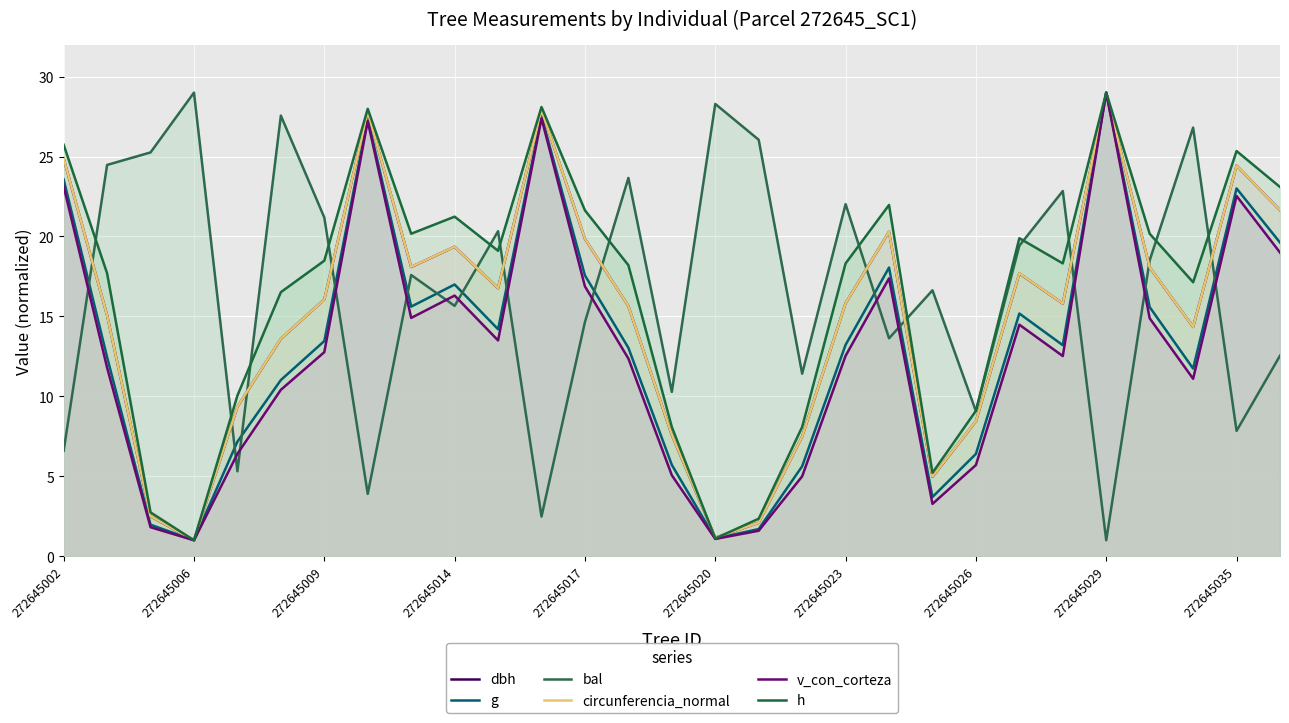

At which category does dbh reach its first local valley?

272645006